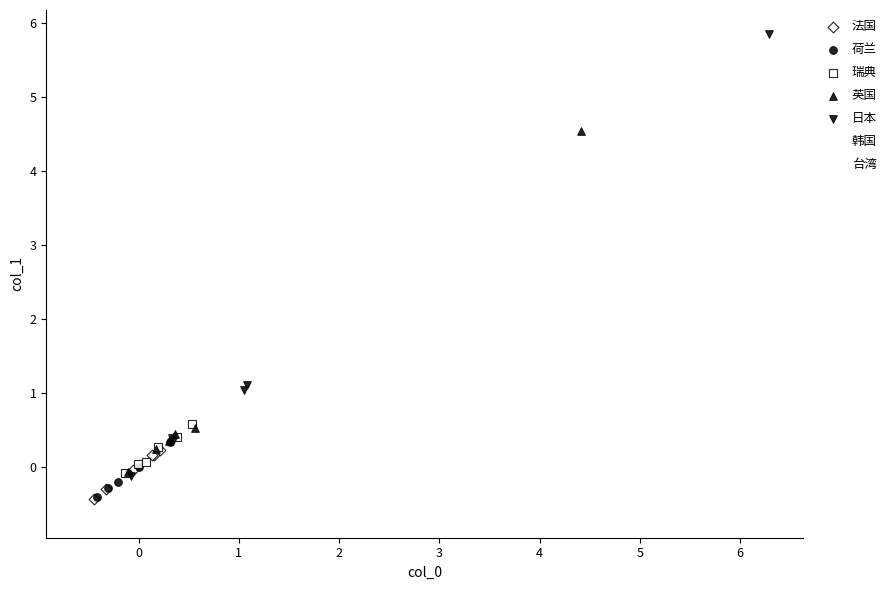

Which series contains the highest Y value?

日本